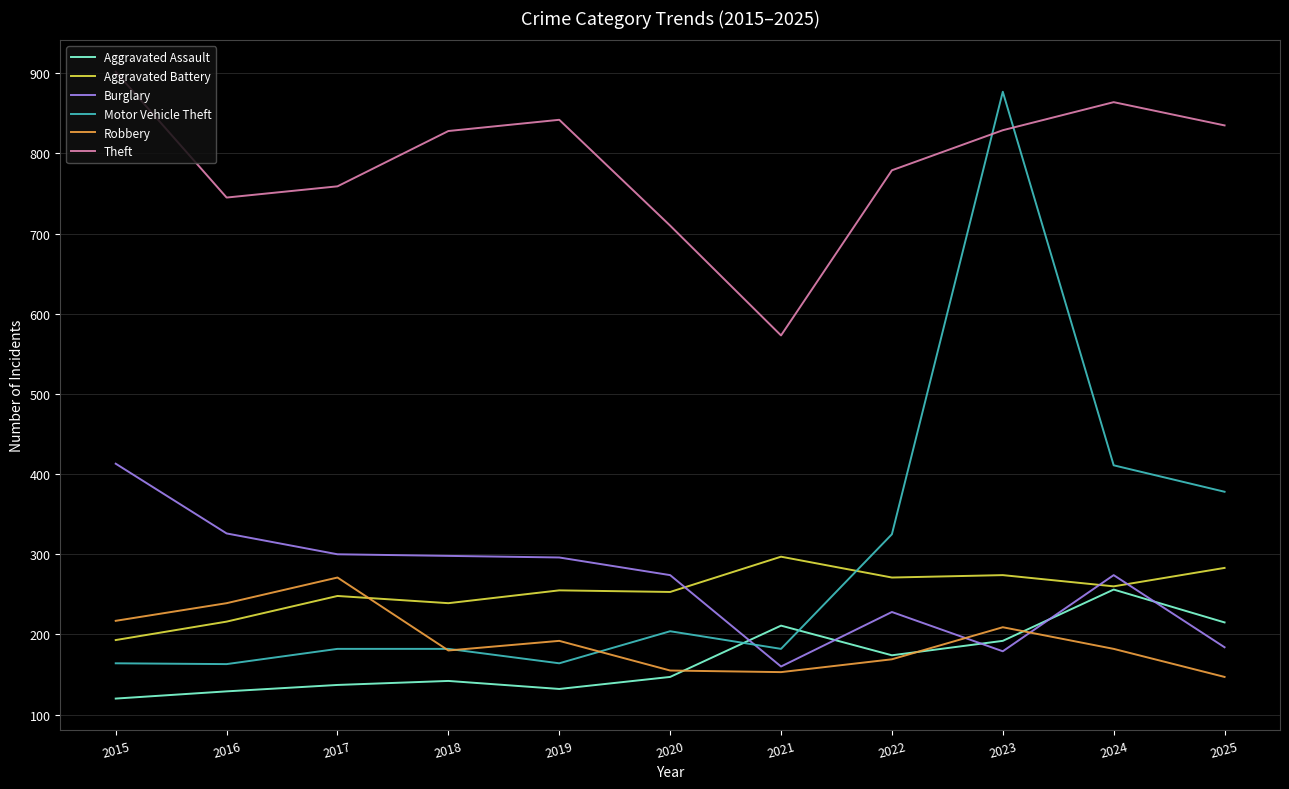

What is the total value across all series at 2016?

1818